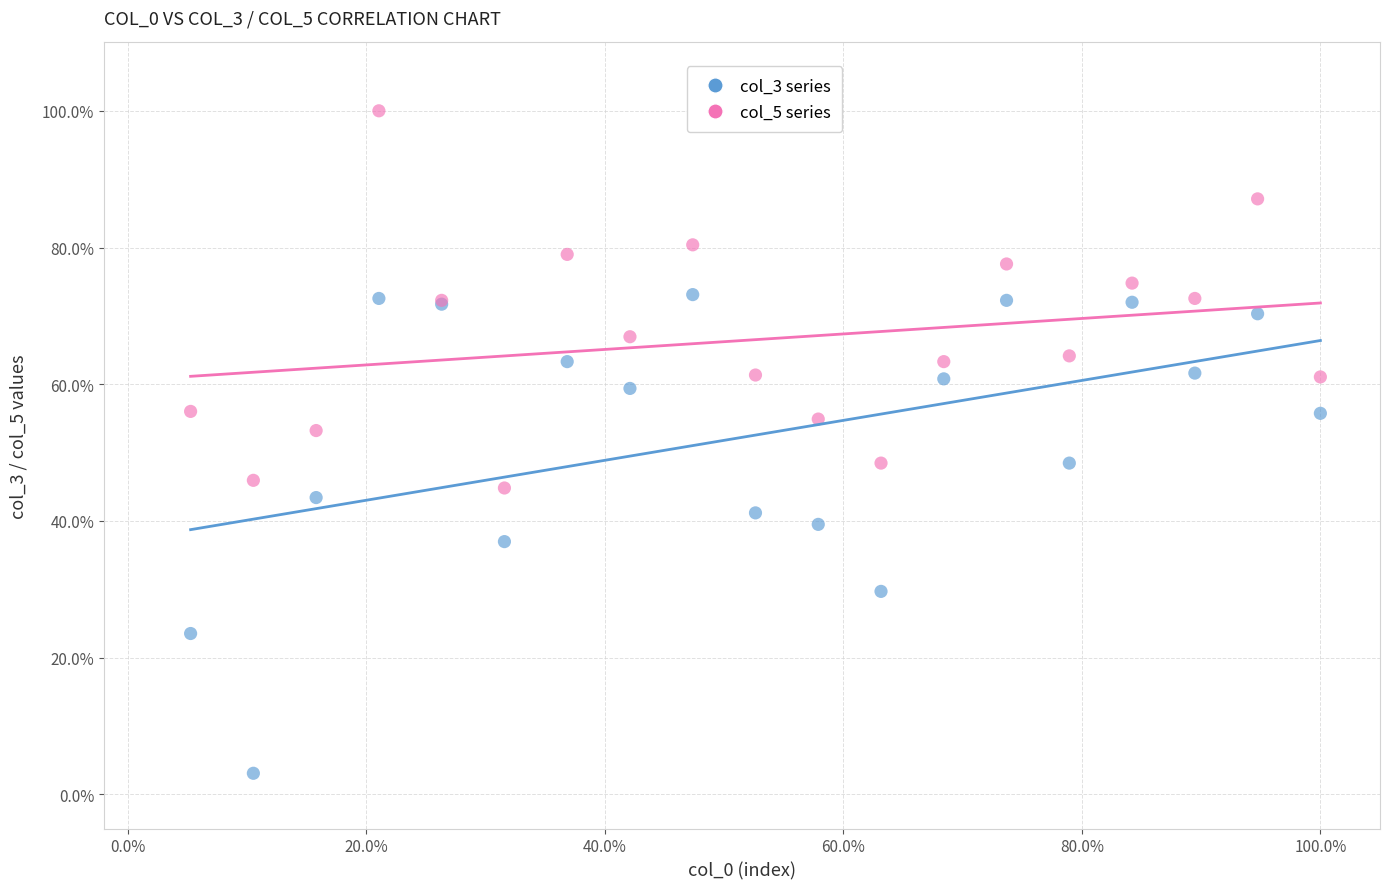

Which series contains the highest Y value?

col_5 series